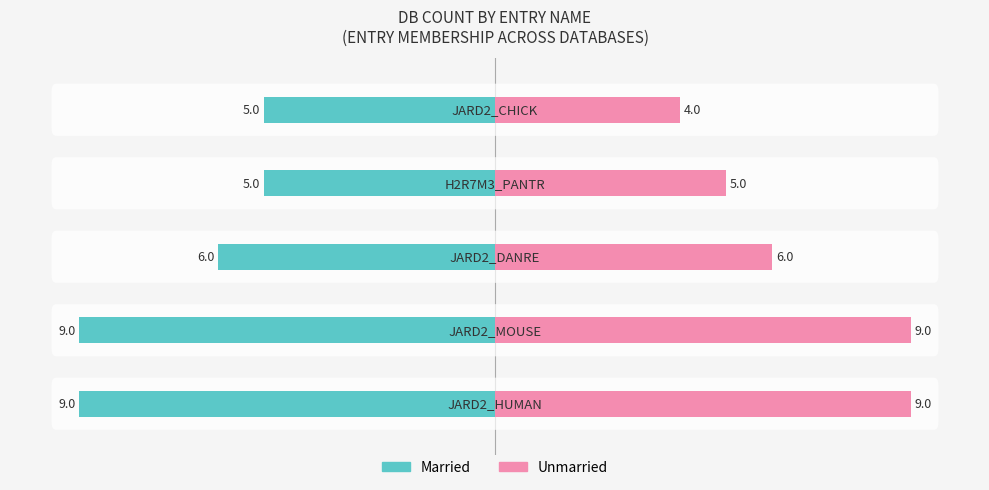

What is the value of the Married bar at the 1st from the left?

-9